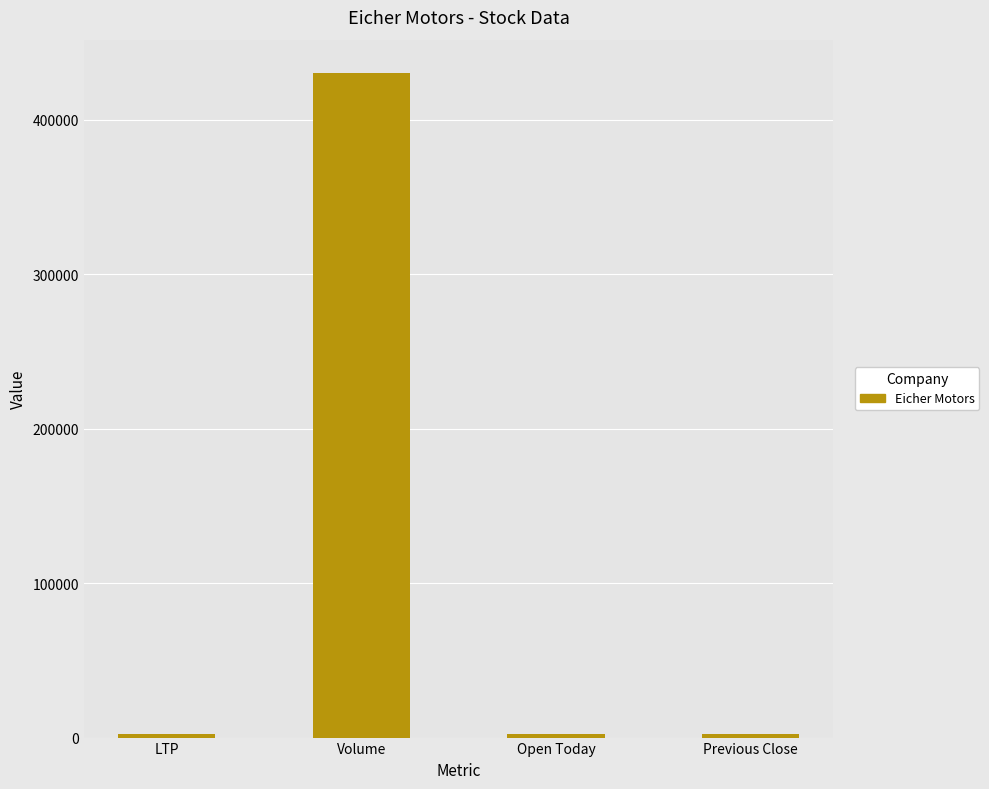

What is the greatest value displayed?

430370.0